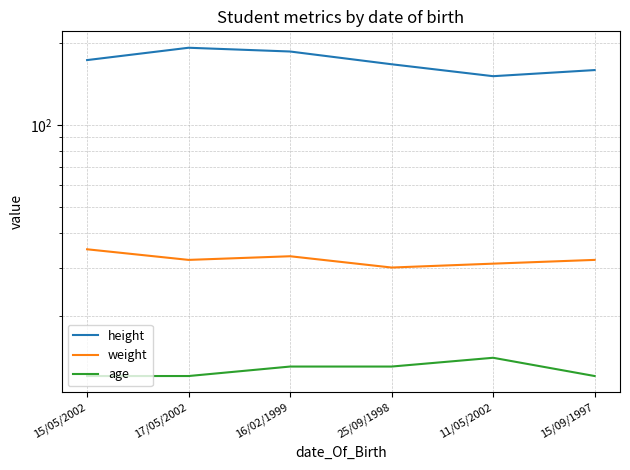

What is the spread (max minus min) of values at 16/02/1999?

173